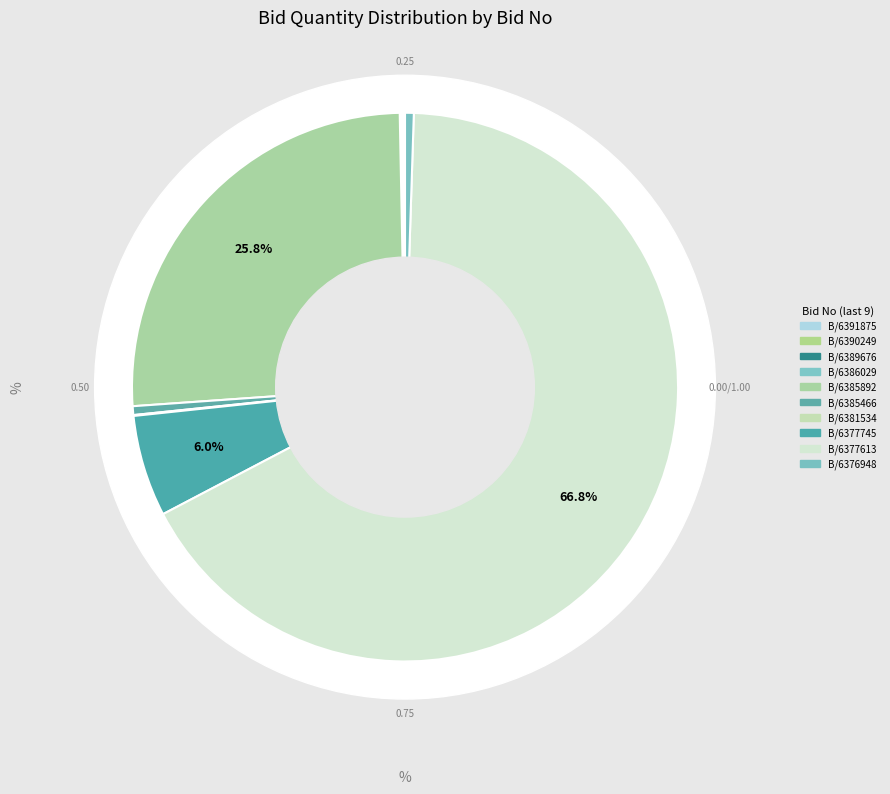

What is the change in value from GEM/2025/B/6389676 to GEM/2025/B/6385892?

+499